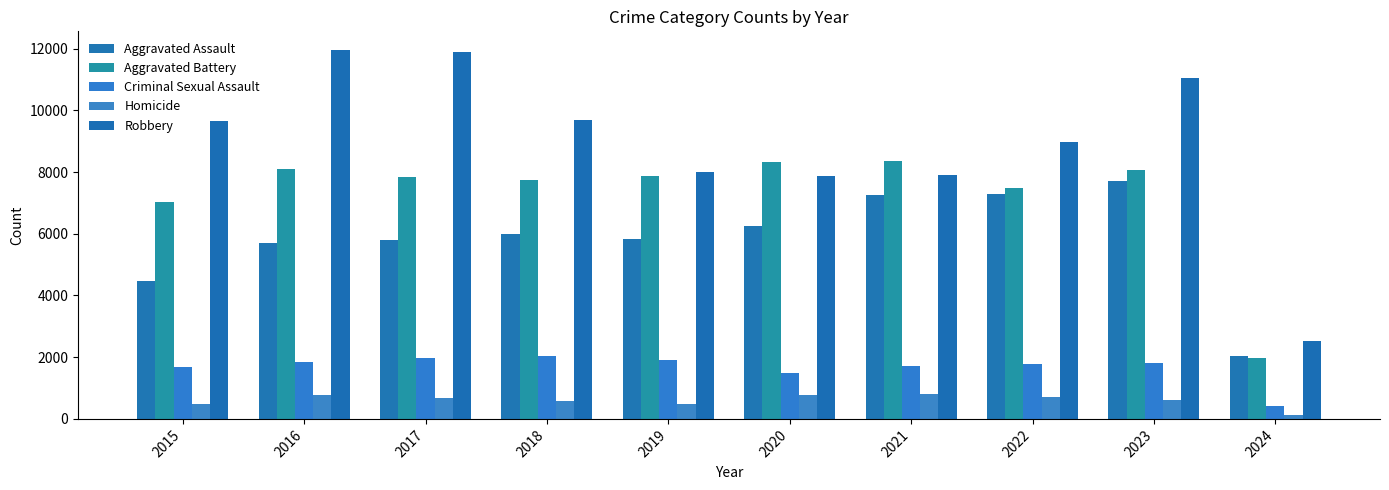

Reading left to right, transcribe all the data shown in this chart.

Aggravated Assault: 2015=4480	2016=5712	2017=5793	2018=6001	2019=5841	2020=6264	2021=7242	2022=7280	2023=7707	2024=2051
Aggravated Battery: 2015=7019	2016=8086	2017=7845	2018=7735	2019=7858	2020=8319	2021=8347	2022=7488	2023=8080	2024=1987
Criminal Sexual Assault: 2015=1697	2016=1848	2017=1969	2018=2029	2019=1908	2020=1482	2021=1725	2022=1784	2023=1804	2024=418
Homicide: 2015=496	2016=786	2017=672	2018=588	2019=499	2020=787	2021=804	2022=723	2023=625	2024=134
Robbery: 2015=9638	2016=11960	2017=11880	2018=9681	2019=7995	2020=7855	2021=7919	2022=8962	2023=11059	2024=2514